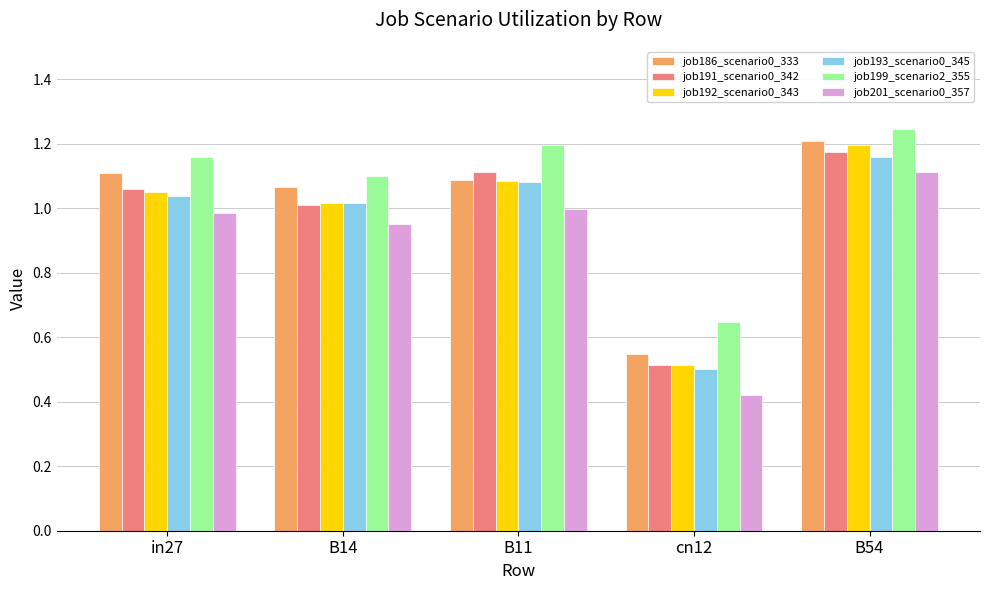

True or false: job191_scenario0_342 has a value of 1.0 at B14.

True